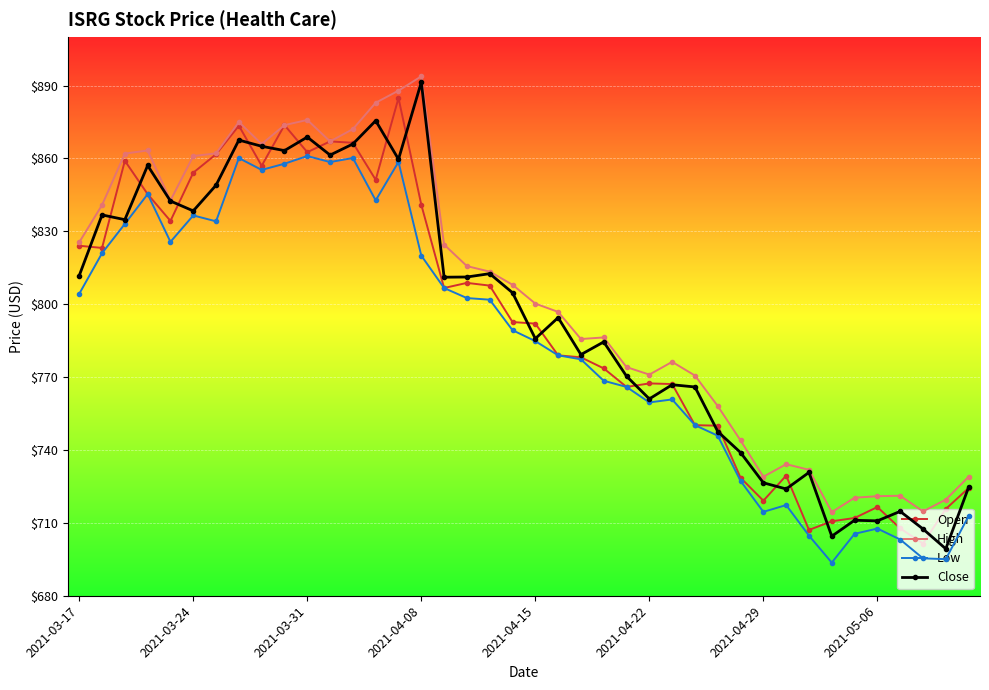

How many lines are shown in the chart?

4